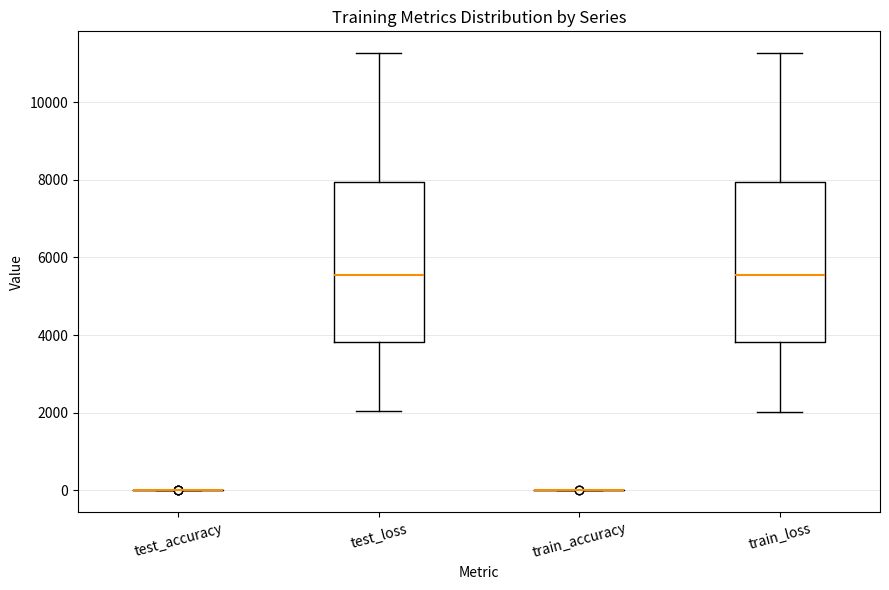

Reading left to right, read every box against the y-axis: the position of its median line, the range the box covers, and the ends of its whiskers. The values are not printed on the chart, so give them approximately, as read against the axis.

test_accuracy: box collapsed to a line at 0, whiskers 0 to 0
test_loss: median 5600, box 3800 to 8000, whiskers 2000 to 11200
train_accuracy: box collapsed to a line at 0, whiskers 0 to 0
train_loss: median 5600, box 3800 to 8000, whiskers 2000 to 11200